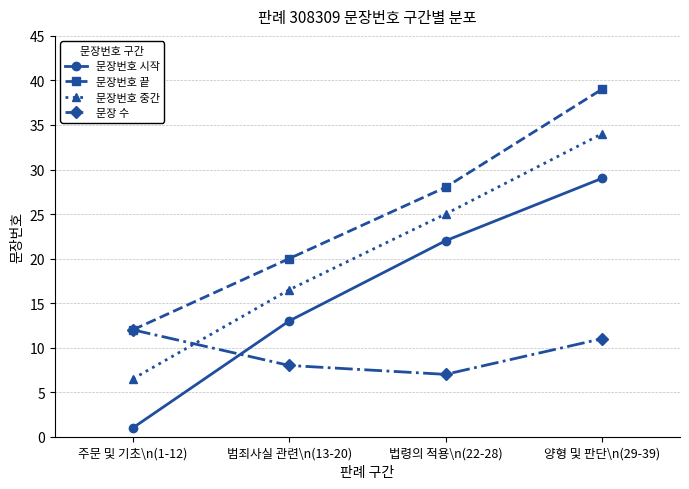

True or false: 문장번호 시작 and 문장번호 끝 intersect in this chart.

False